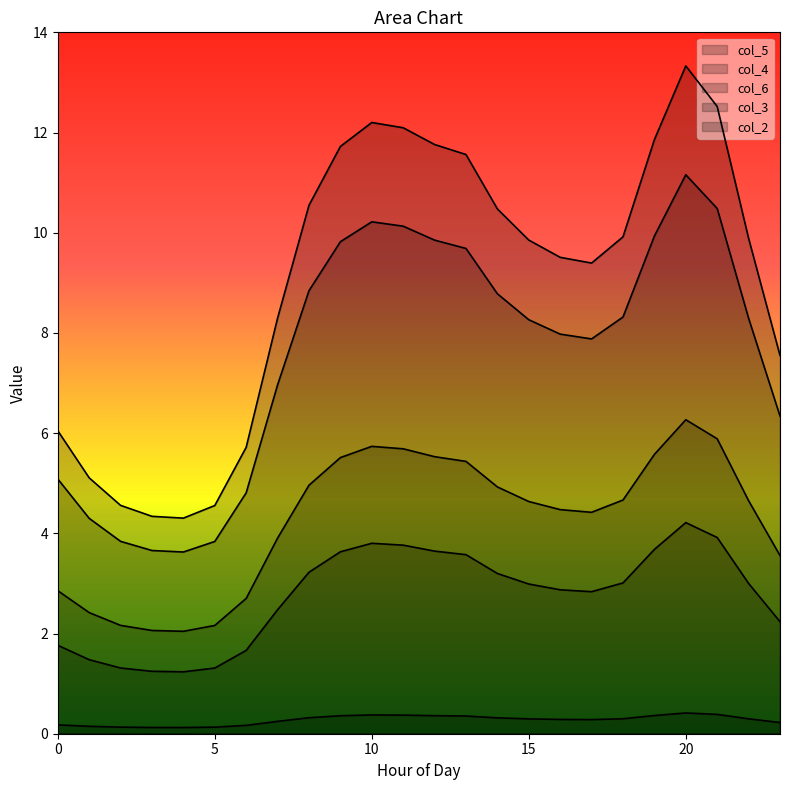

Between 4 and 16, which series saw the biggest shift?

col_5